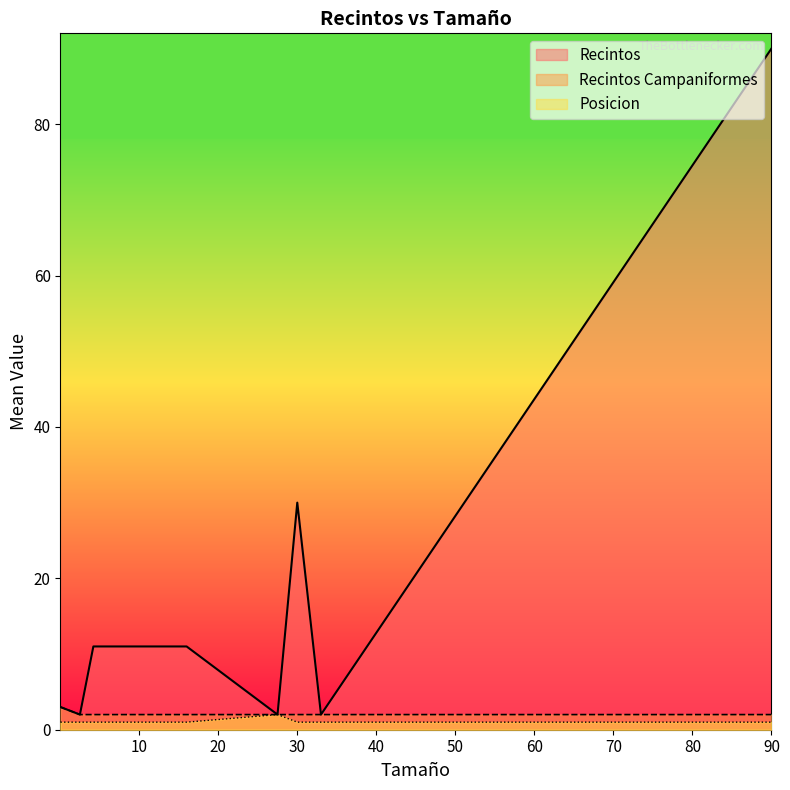

True or false: Recintos has more than 0 points higher than both neighbors.

True